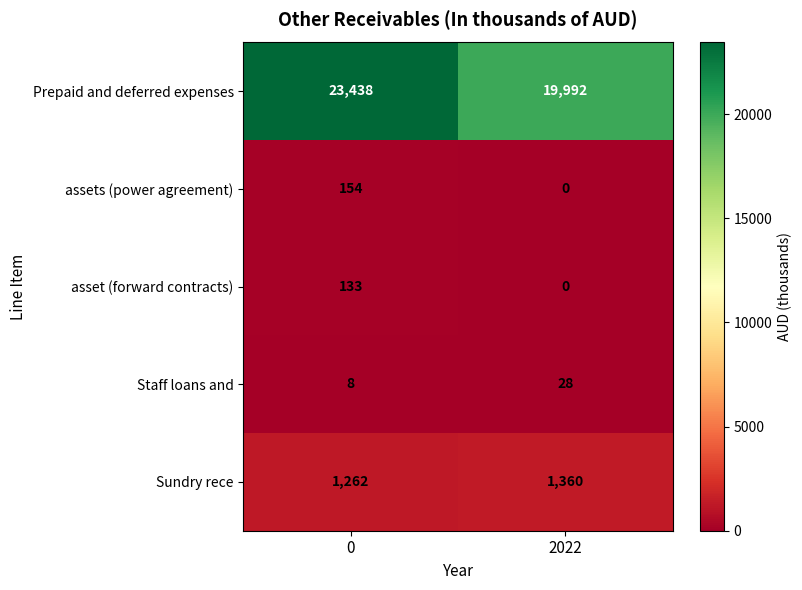

List the labels in order of assets (power agreement) value, largest first.

0, 2022